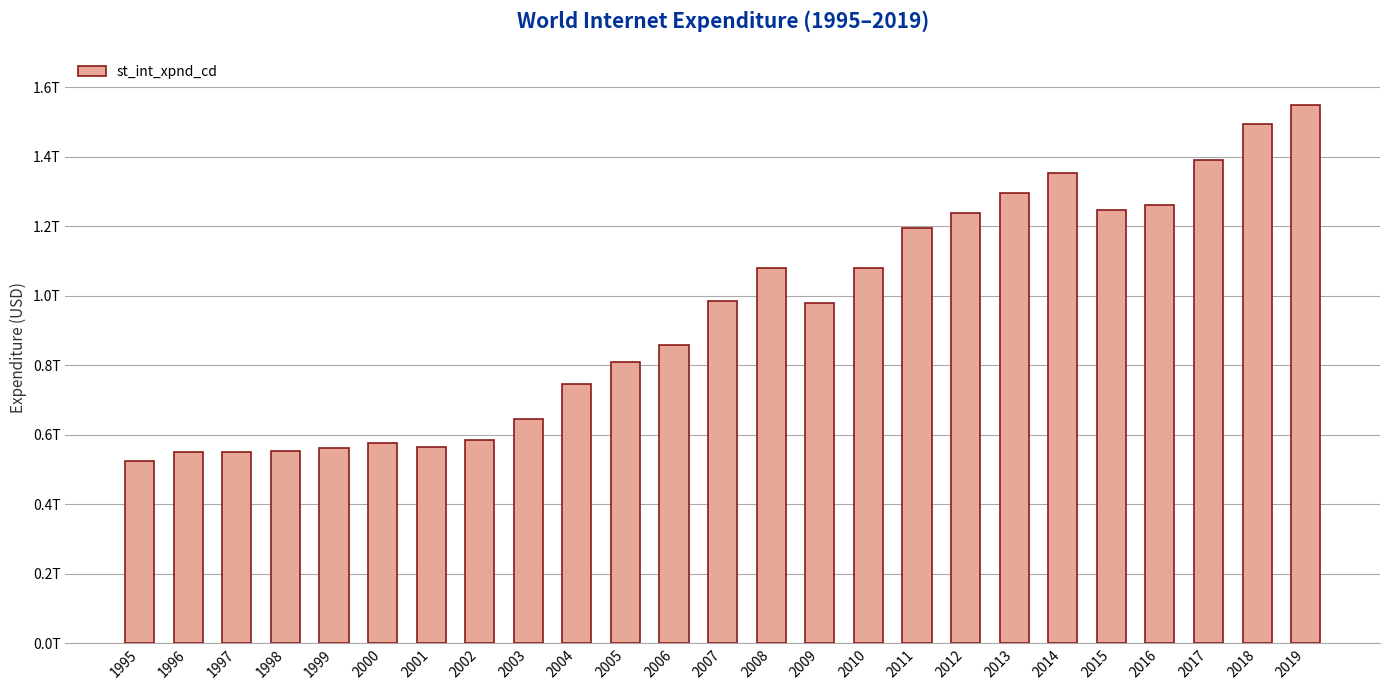

Are the bars horizontal?

No